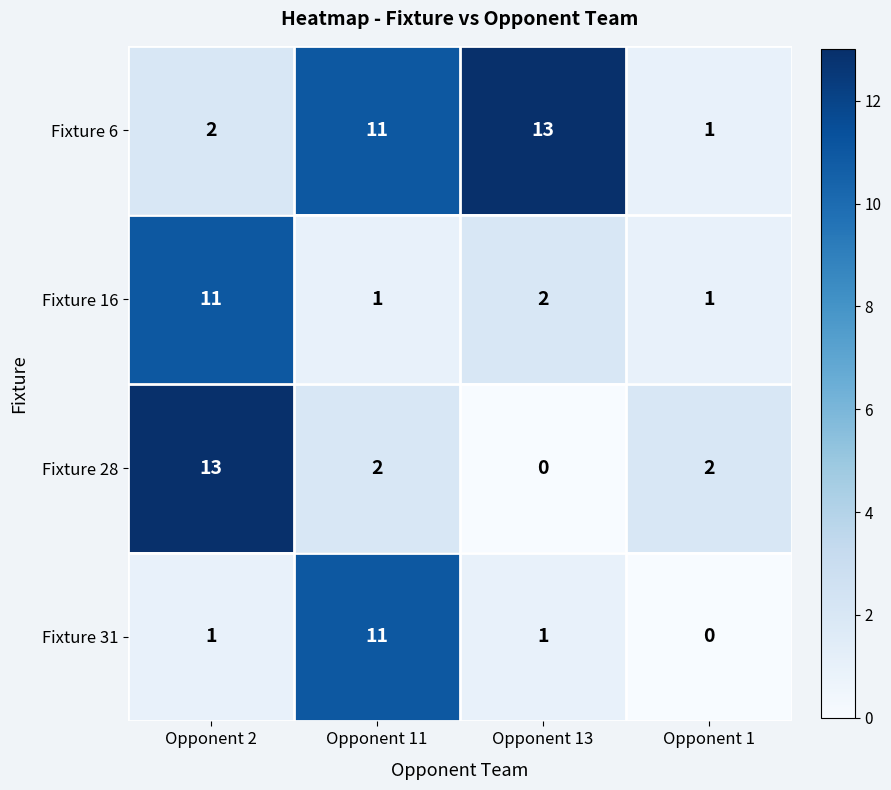

What is the difference between the highest and lowest values at Opponent 11?

10